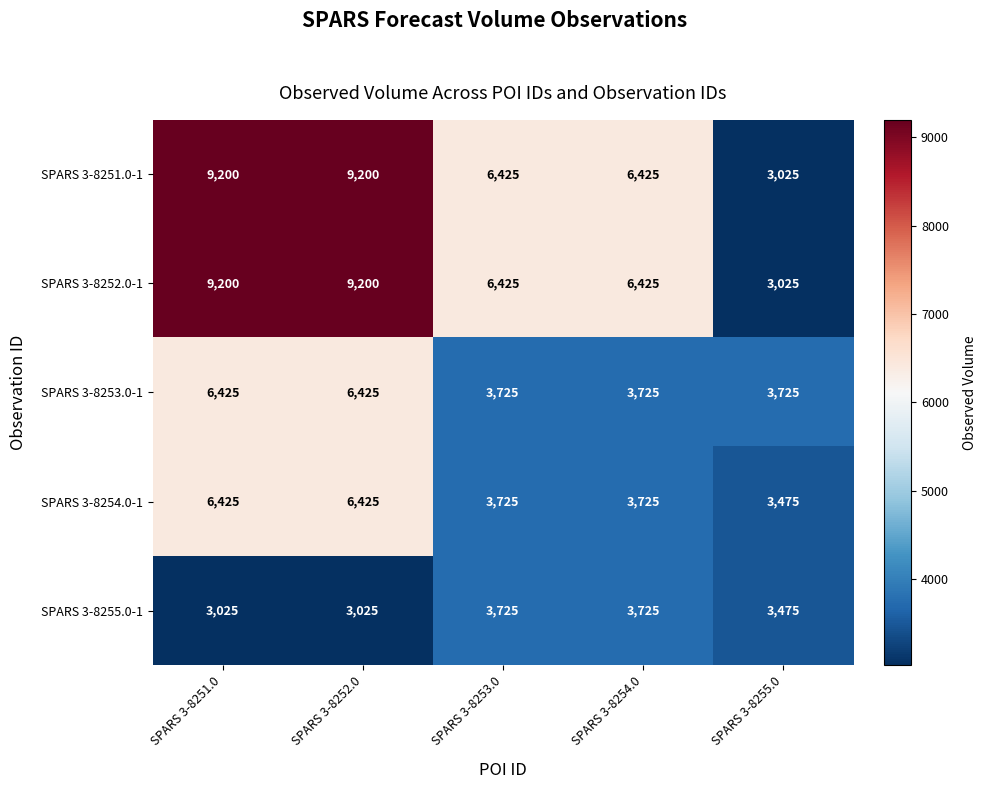

What is the minimum value shown in the chart?

3025